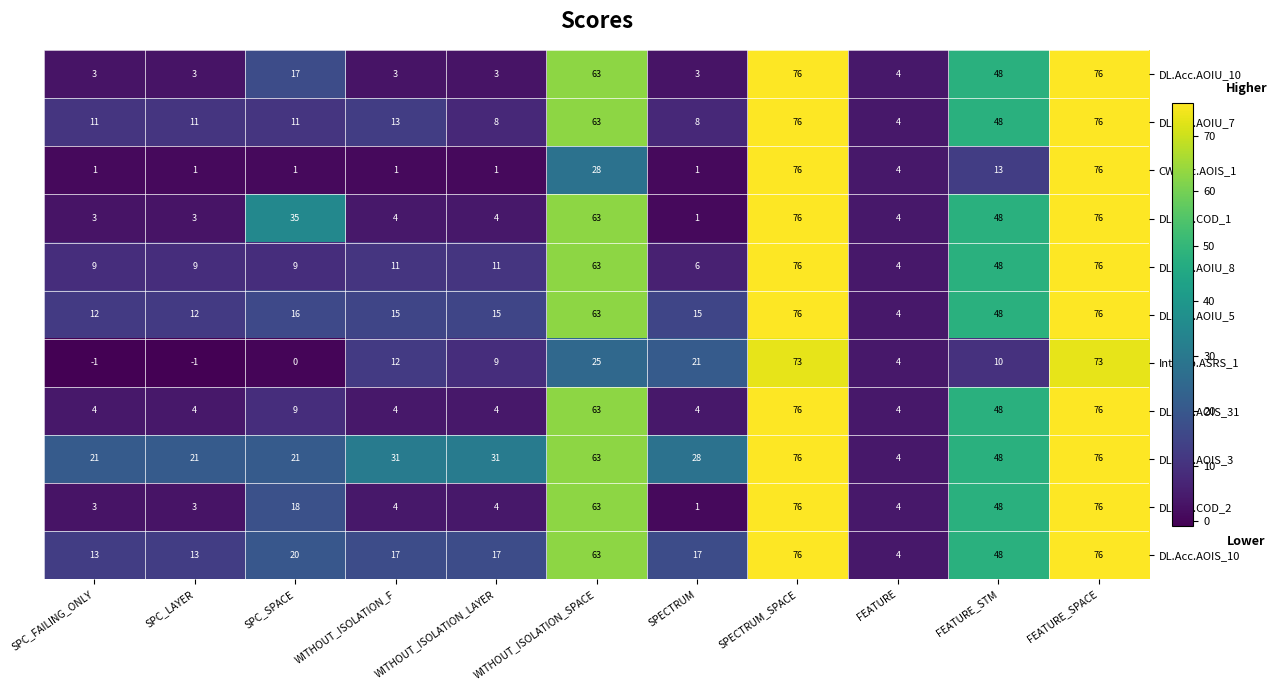

The DL.Acc.AOIU_5 series shows 7 at SPC_LAYER. True or false?

False